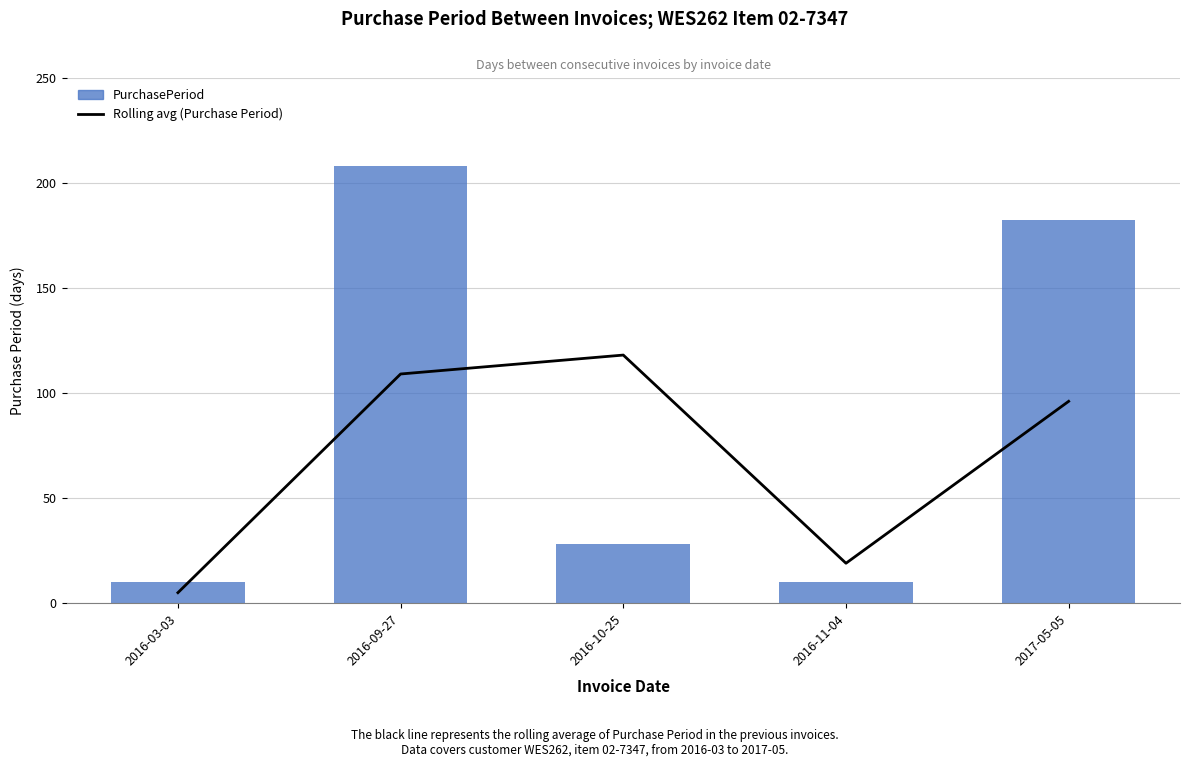

Which series has the largest total across all categories?

PurchasePeriod